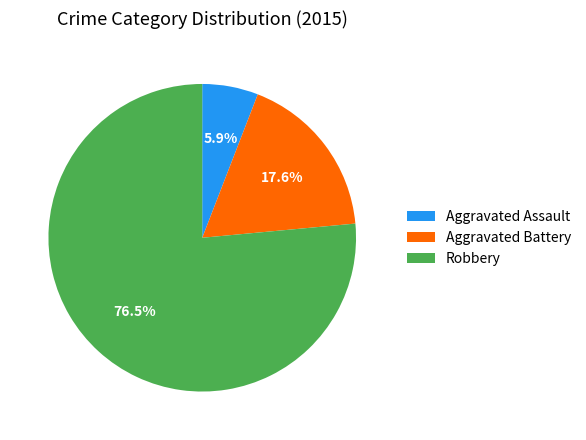

To the nearest percent, what is the difference between the Aggravated Assault and Robbery slice percentages?

71%